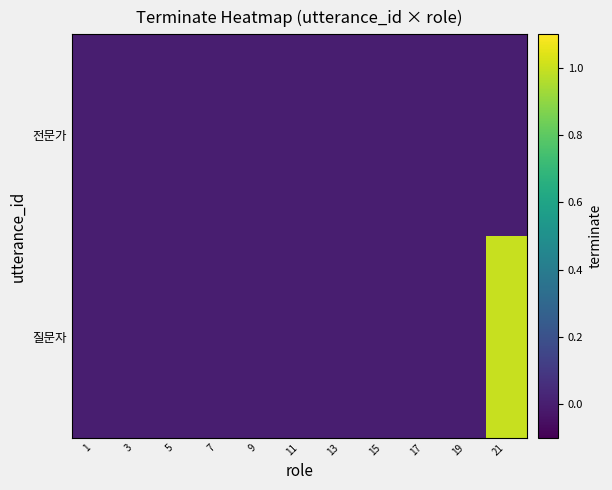

List the series in order of their peak value, lowest first.

전문가, 질문자